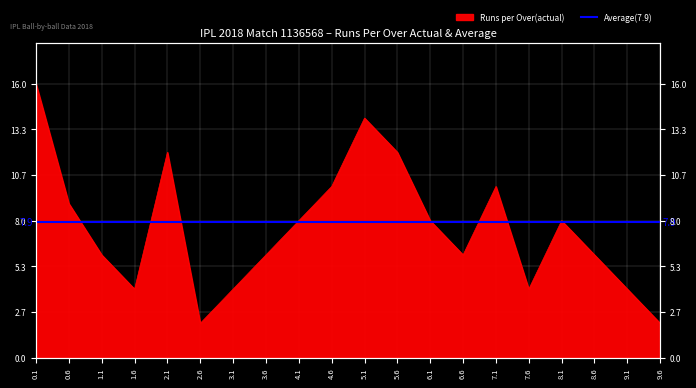

What position from the right is 8.1?

4